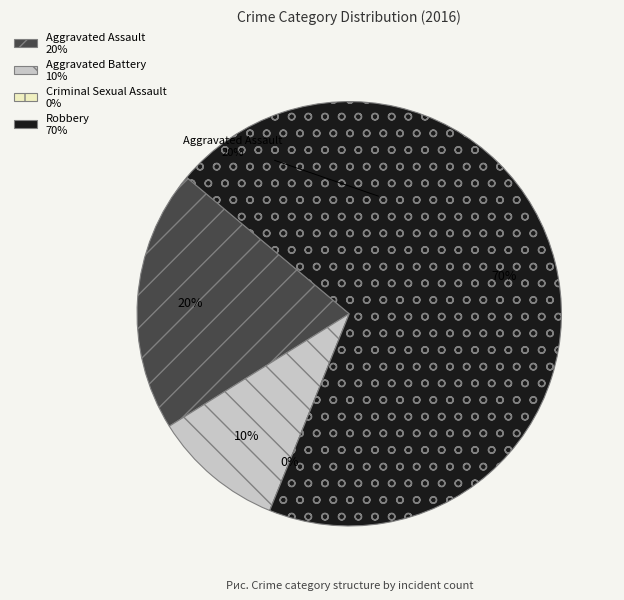

True or false: Aggravated Assault accounts for 20% of the total.

True